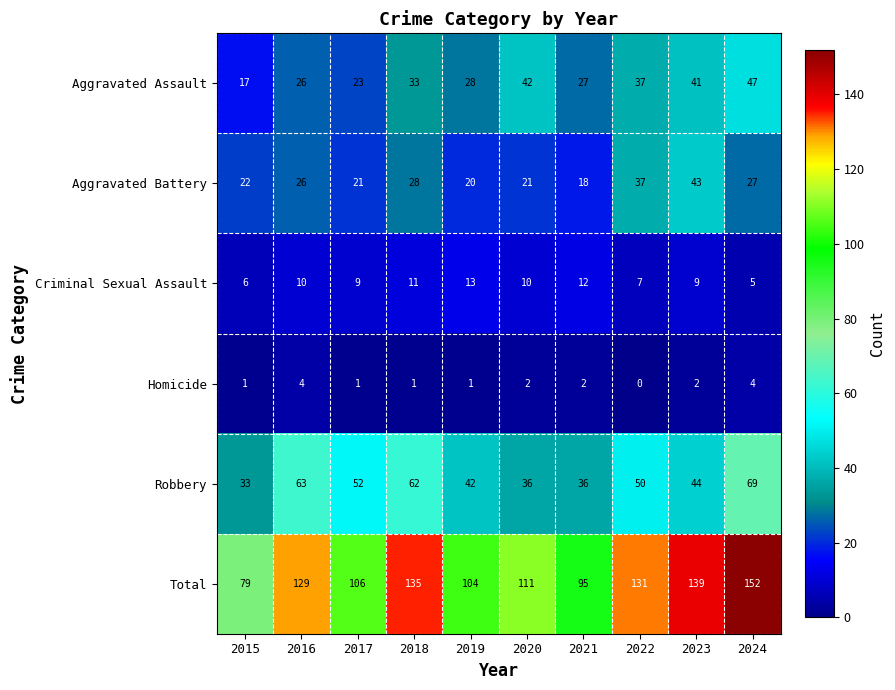

Which label corresponds to the smallest value in the chart?

2022